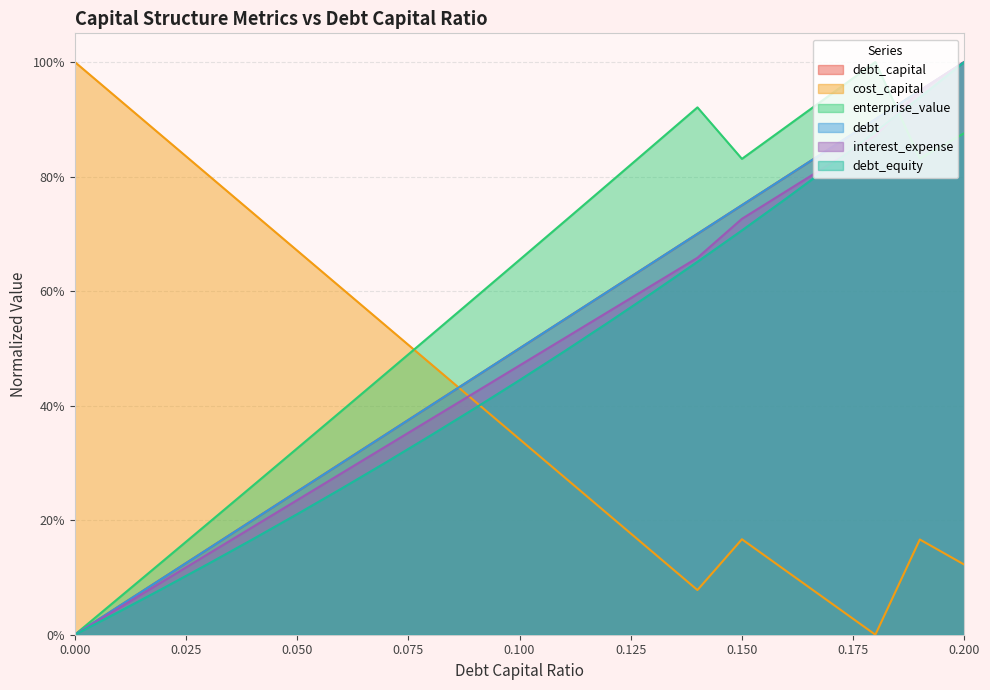

Between 0.11 and 0.09, which is larger?

0.11